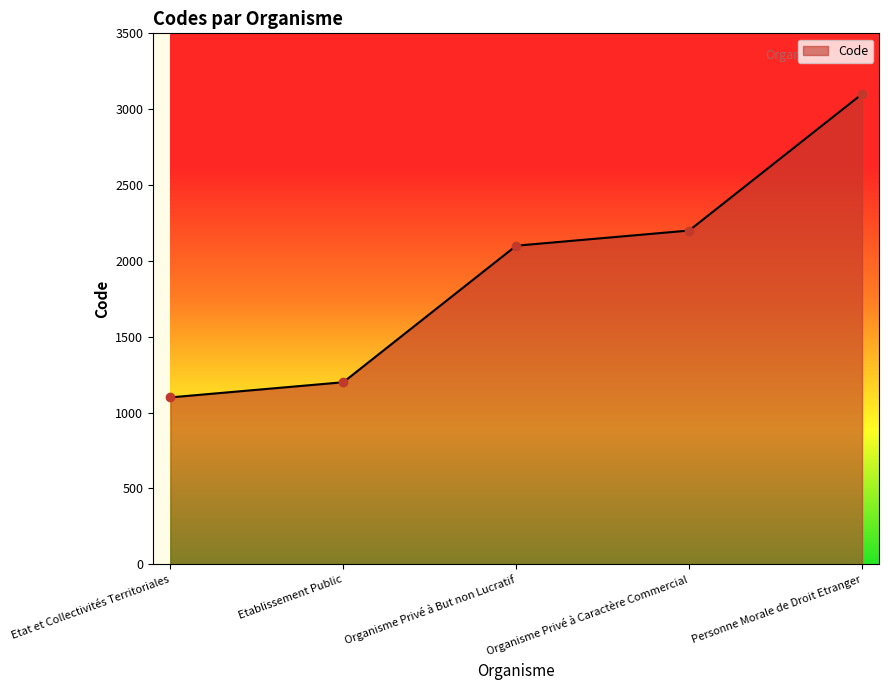

Reading right to left, extract all data points from this chart.

3100	2200	2100	1200	1100